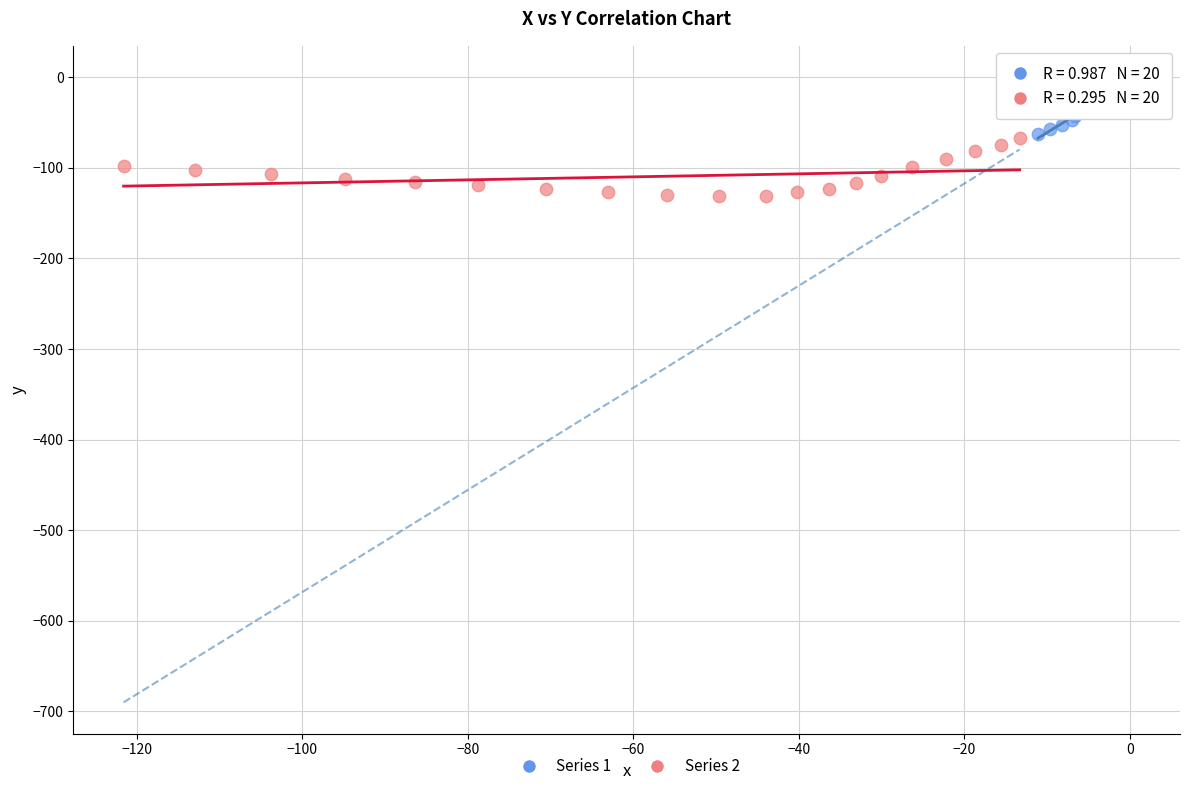

Which series contains the lowest Y value?

Series 2